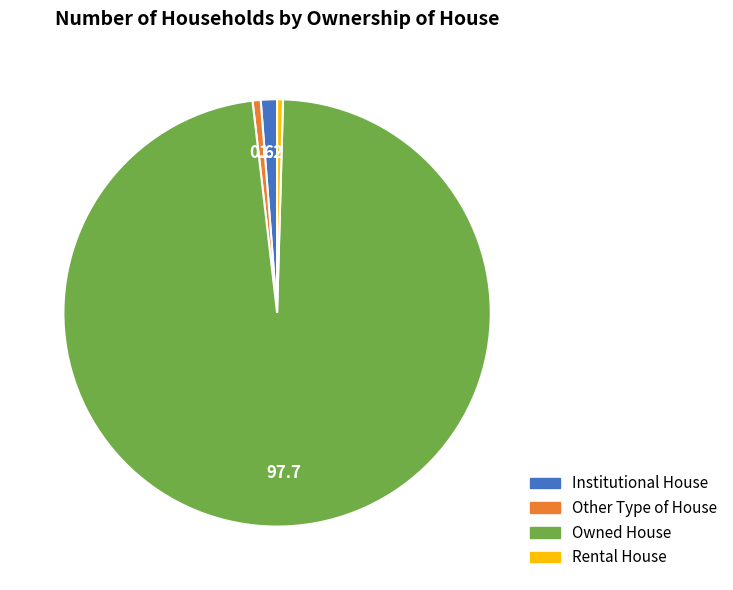

Which slice is the largest?

Owned House